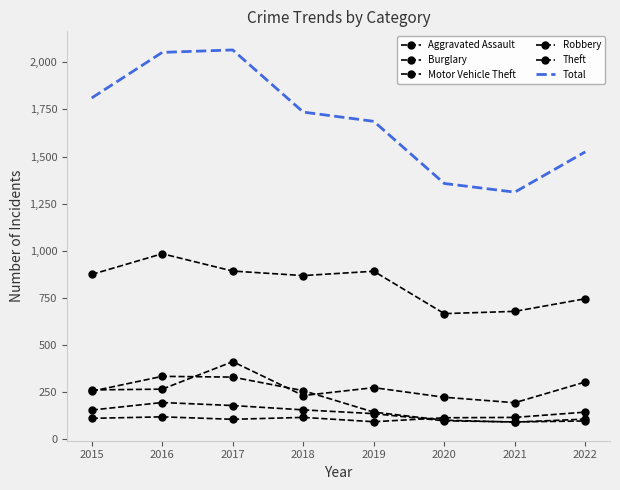

Rank the categories by Aggravated Assault value from lowest to highest.

2019, 2017, 2015, 2020, 2018, 2021, 2016, 2022